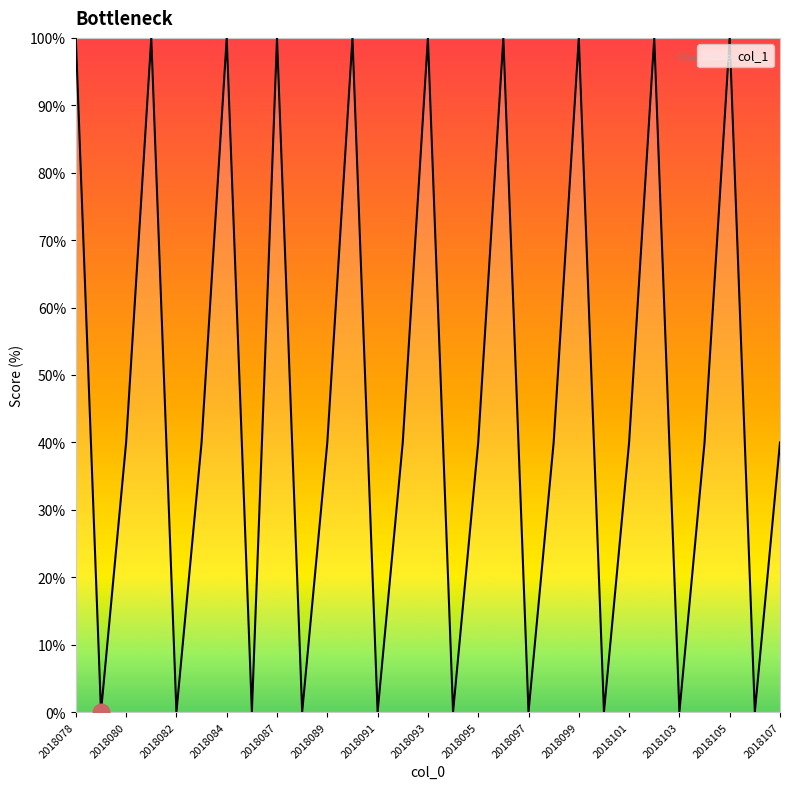

What is the difference between the maximum and minimum values?

100